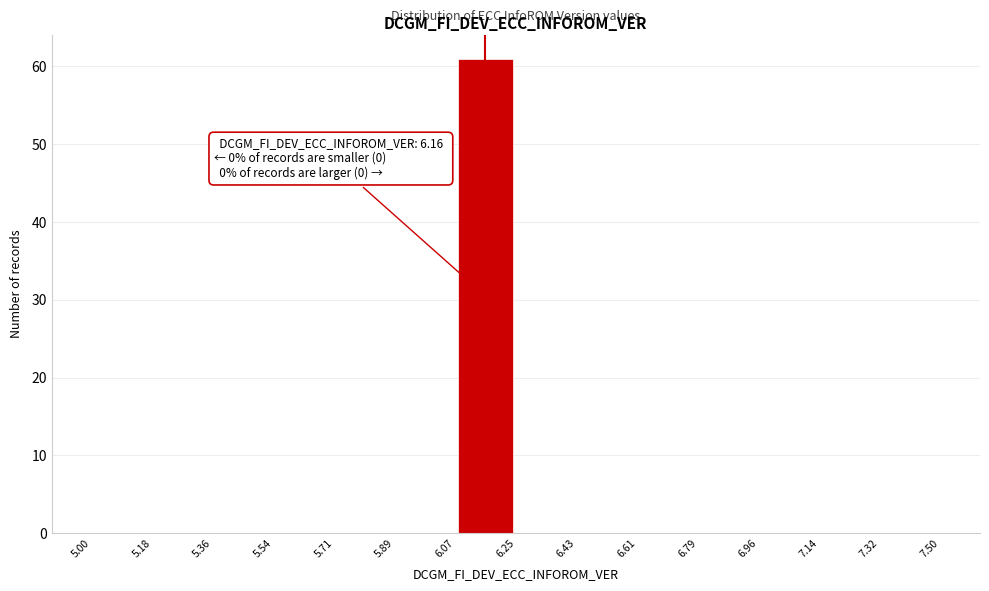

Which range on the x-axis has the tallest bar?

6.07 to 6.25